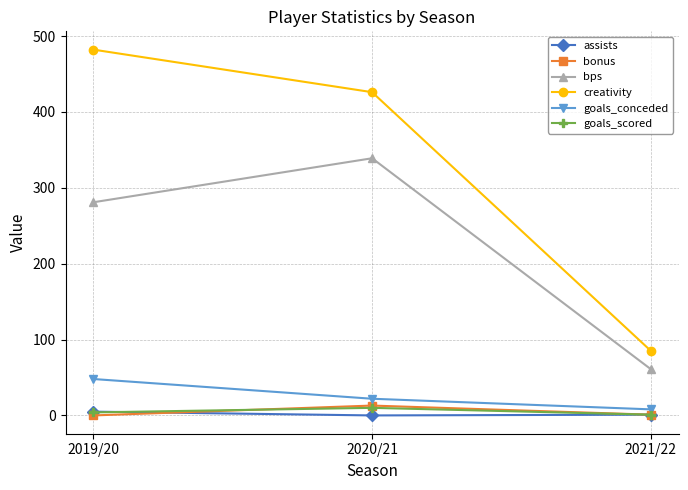

Does the chart have visible grid lines?

Yes